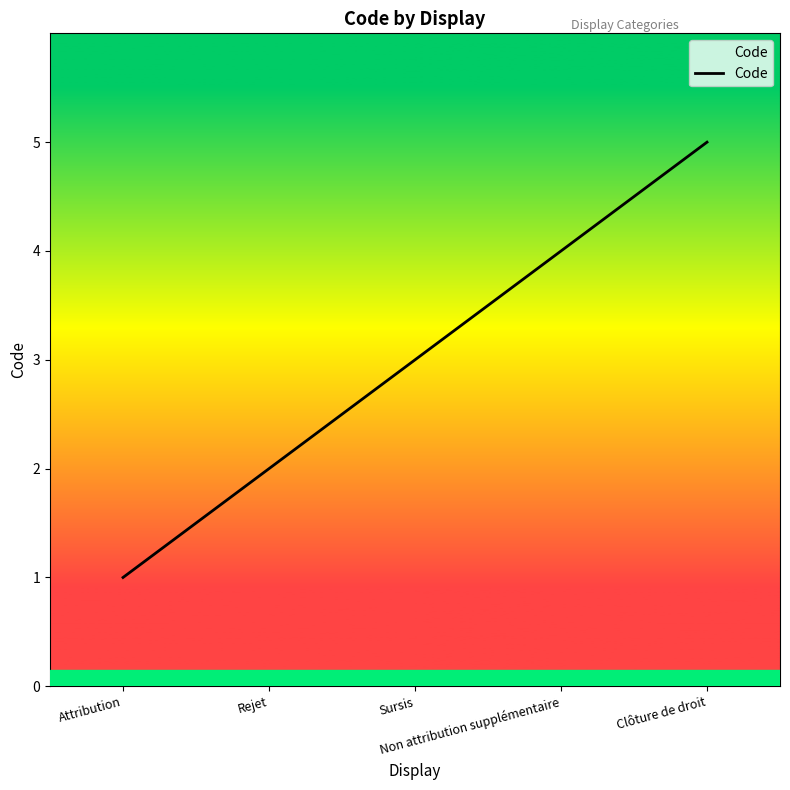

What is the ratio of the value at Rejet to the value at Clôture de droit?

0.4